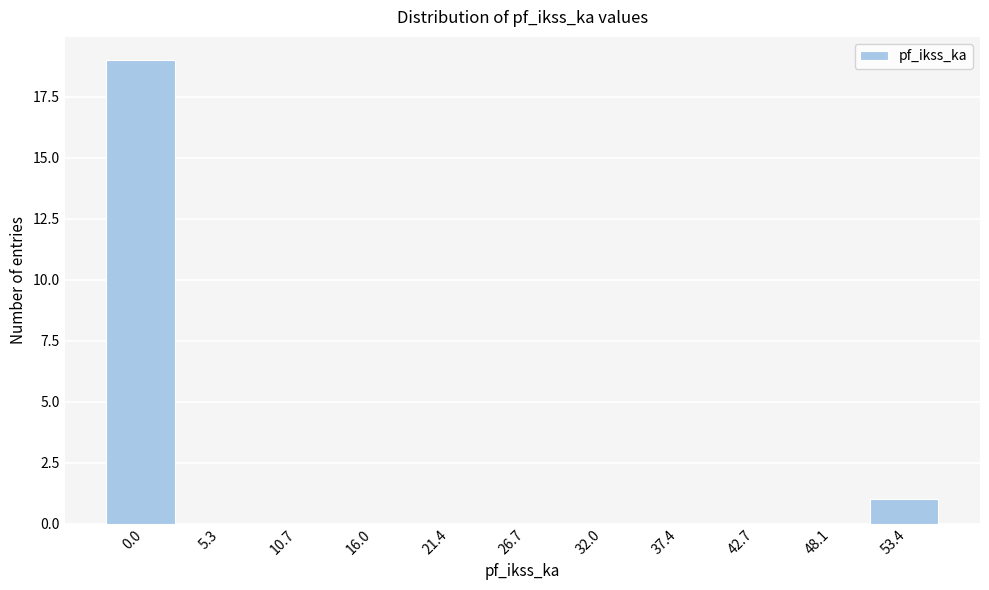

Reading left to right, what are all the values shown in this chart?

0.0=19	5.3=0	10.7=0	16.0=0	21.4=0	26.7=0	32.0=0	37.4=0	42.7=0	48.1=0	53.4=1